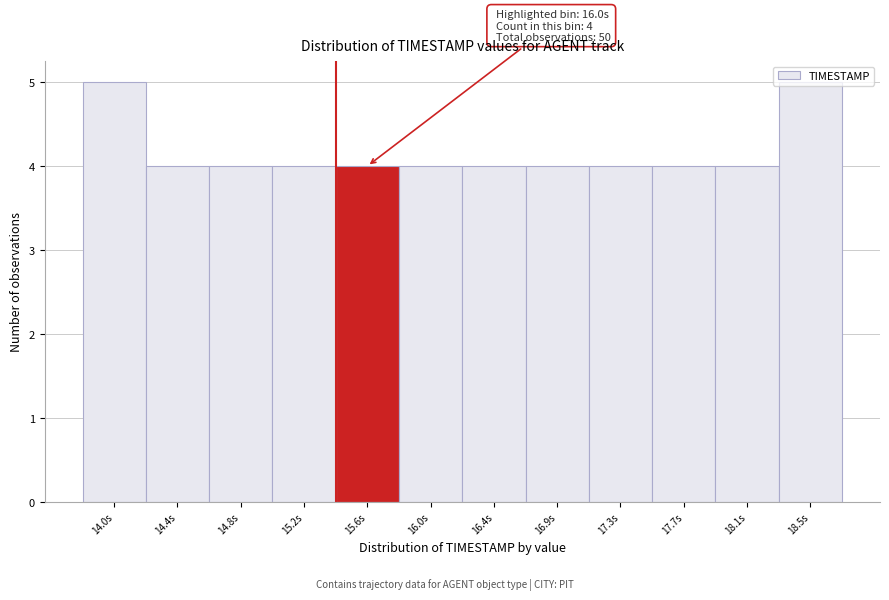

Approximately how many times larger is the value at 18.5s compared to 18.1s?

1.2